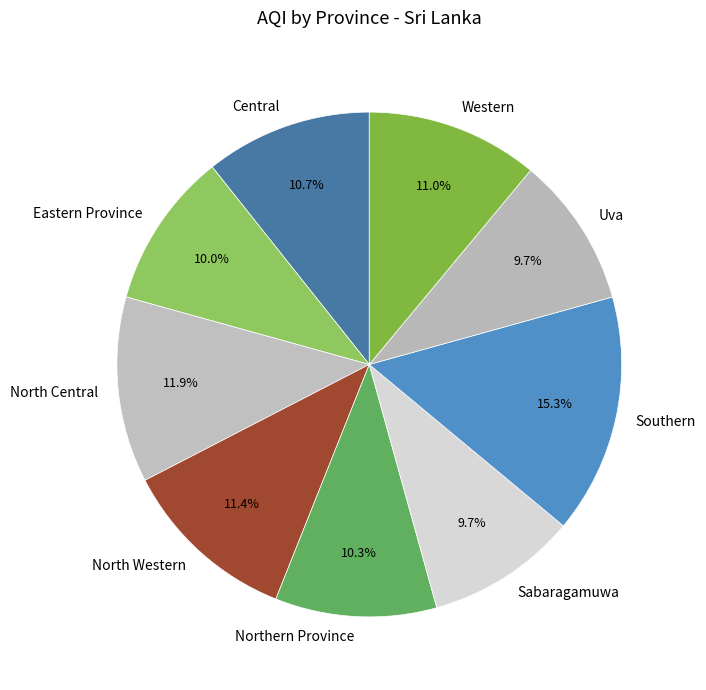

To the nearest percent, what percentage of the pie is North Western?

11%